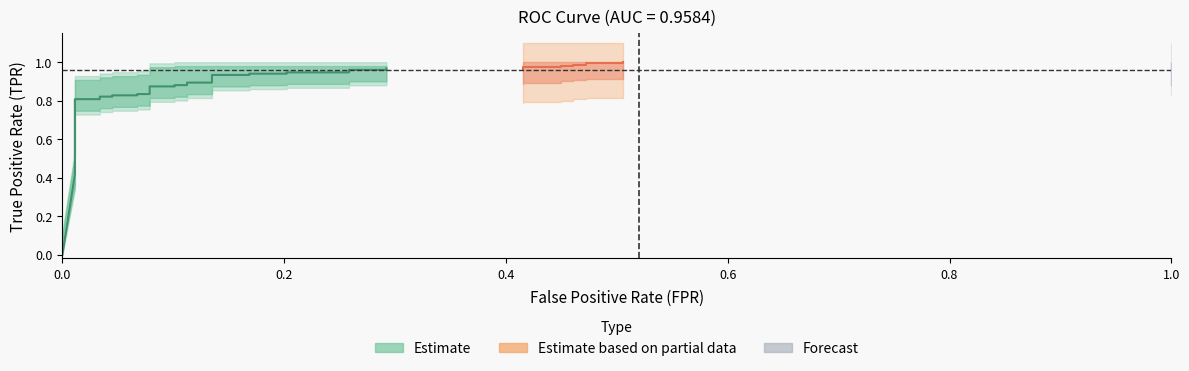

True or false: fpr has more than 0 interior local peaks.

False